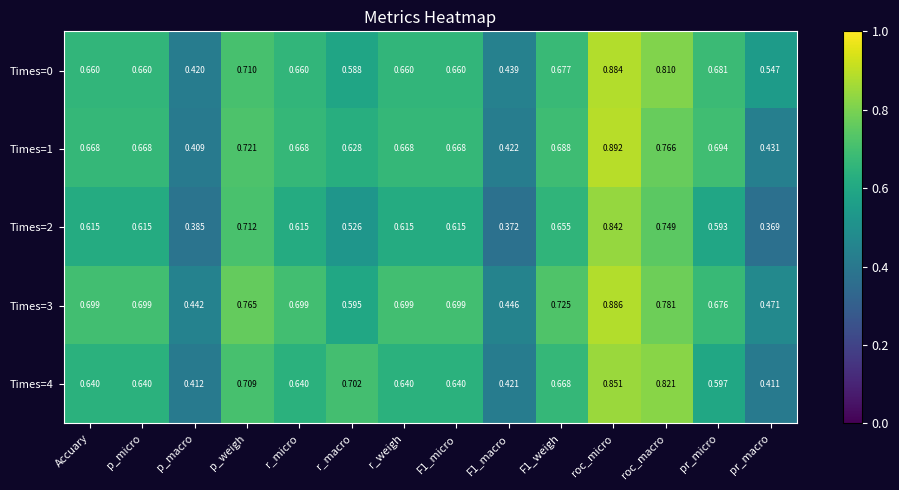

Is the value of Times=0 at p_micro greater than the value of Times=3 at Accuary?

No